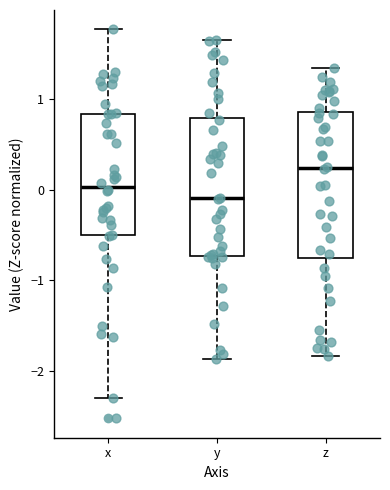

Reading left to right, transcribe this box plot: for each box, give where its median line is, the range the box spans, and where its two whiskers end, as read against the y-axis. The values are not printed on the chart, so give them approximately, as read against the axis.

x: median 0.0, box -0.5 to 0.8, whiskers -2.3 to 1.8
y: median -0.1, box -0.7 to 0.8, whiskers -1.9 to 1.7
z: median 0.2, box -0.7 to 0.9, whiskers -1.8 to 1.3